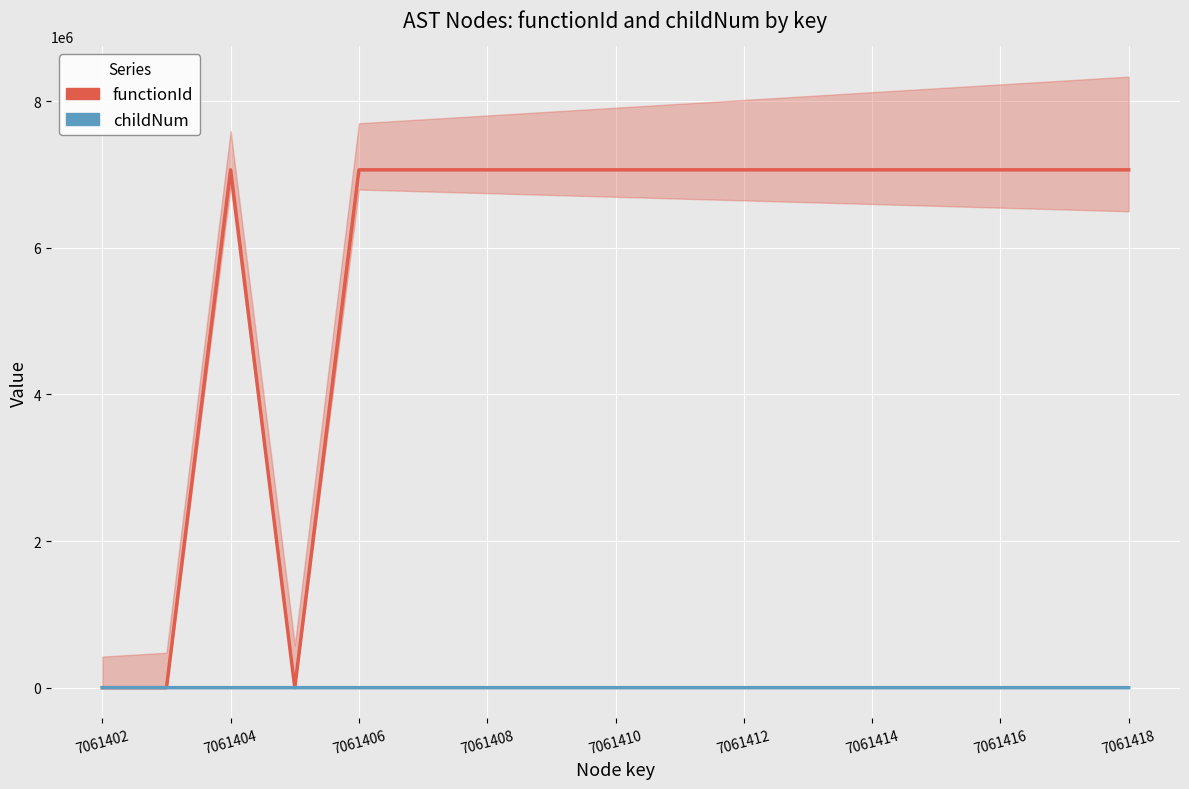

At which label is functionId closest to 3530701?

7061402